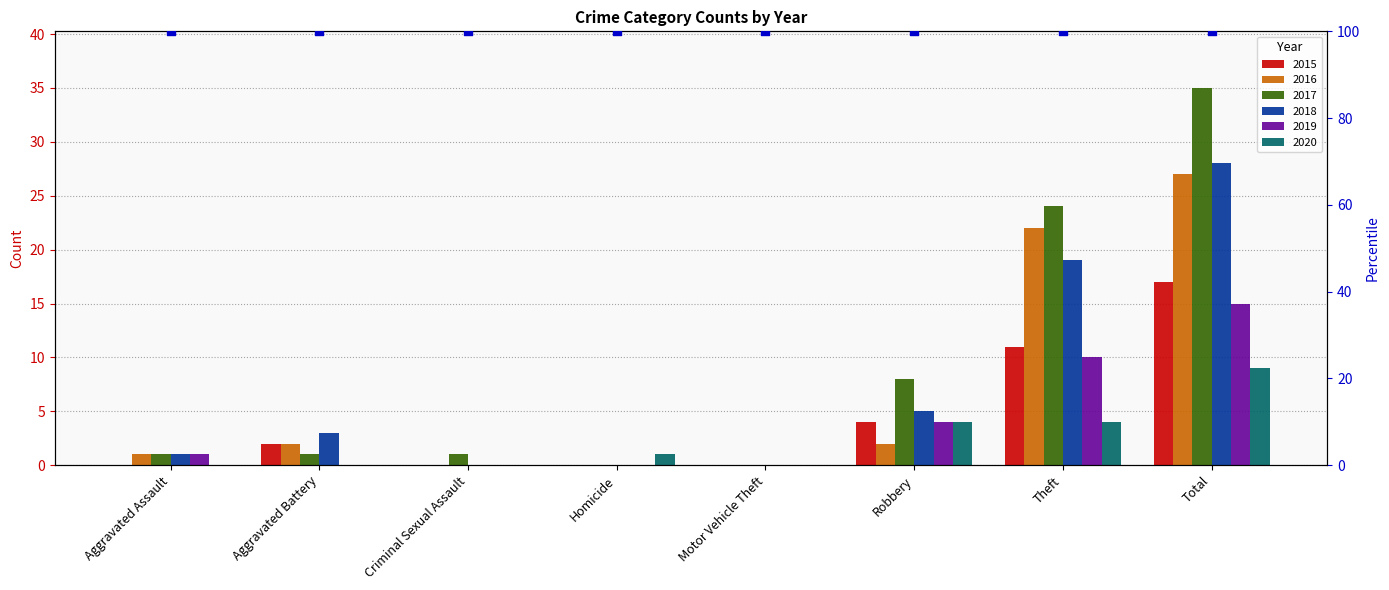

At which category is the sum across all series the highest?

Total